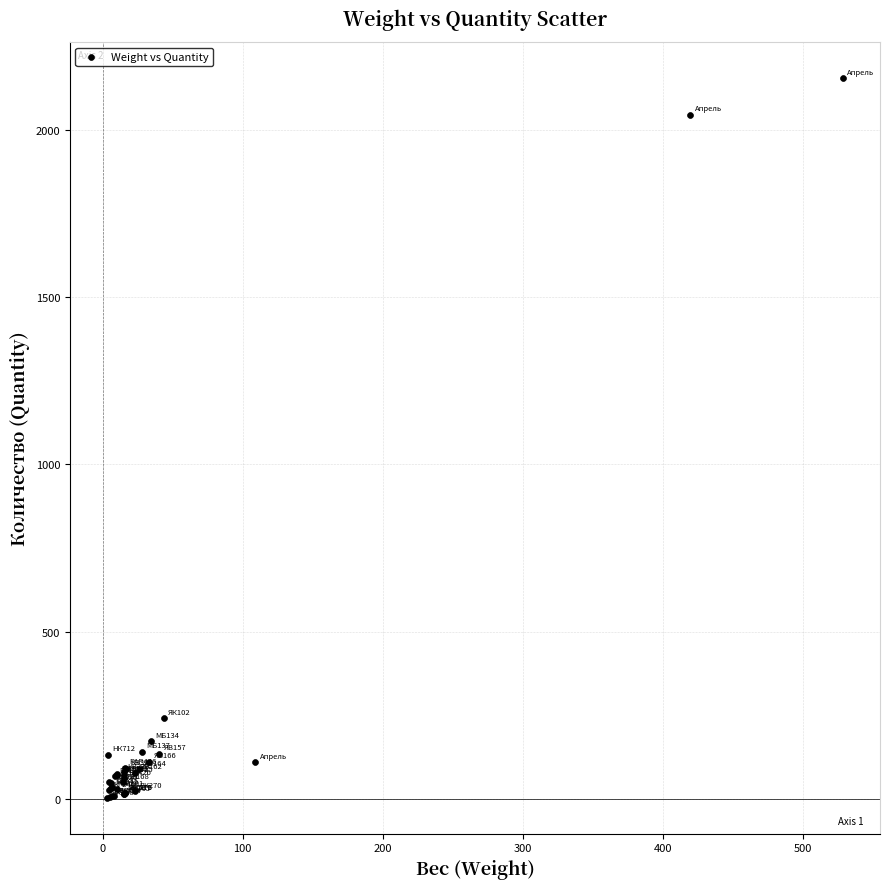

What Y value in the scatter plot is closest to 1079?

242.0